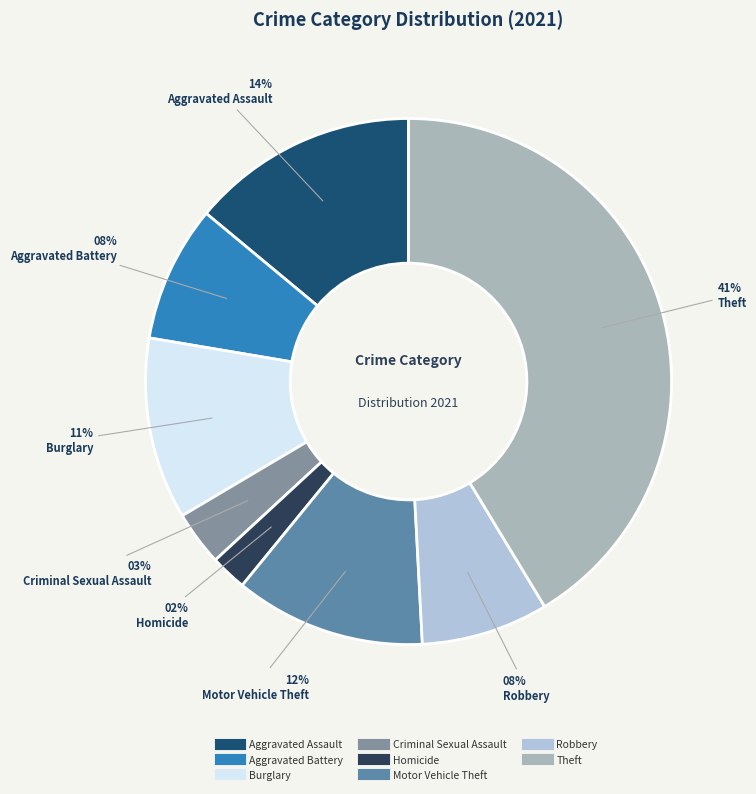

Is there a majority slice in this chart?

No